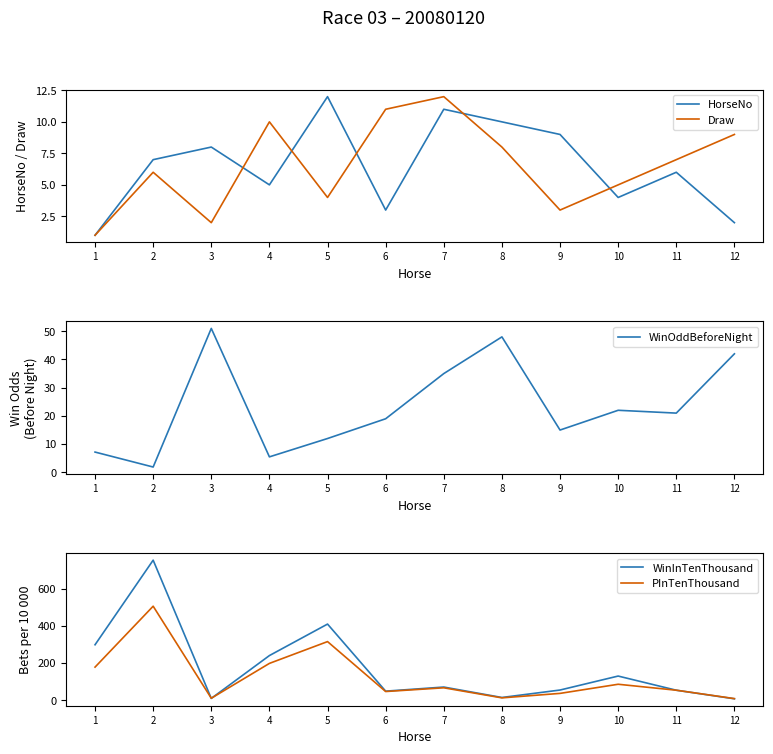

What is the total value across all series at 4?

460.5